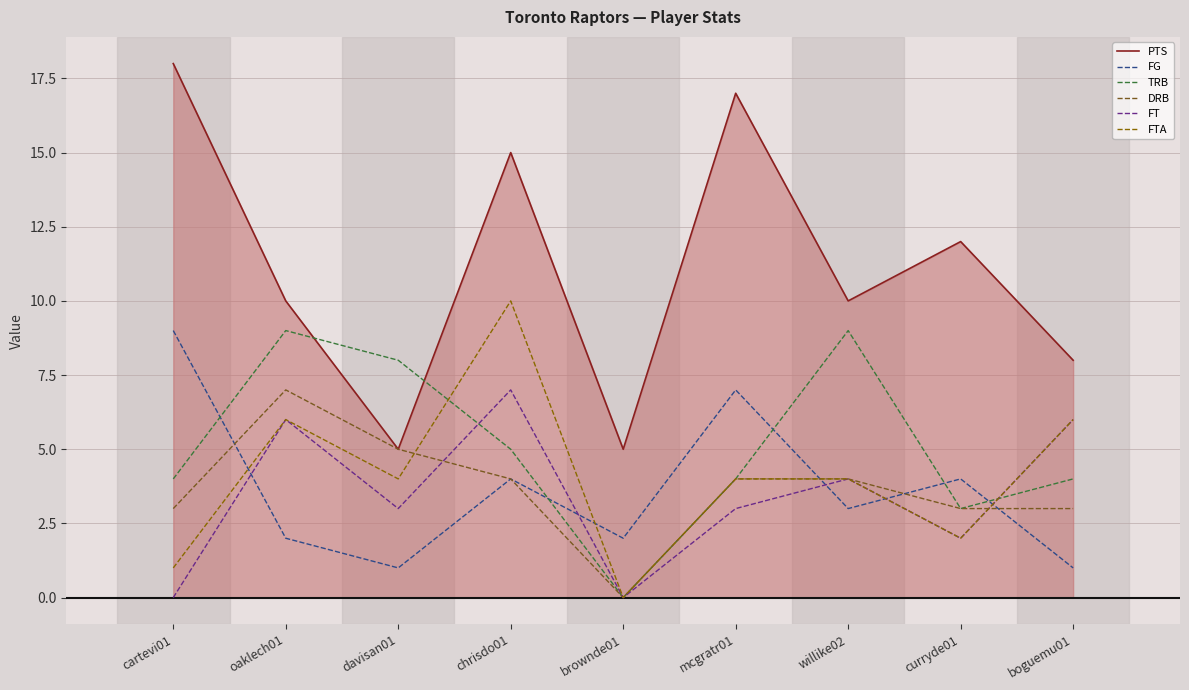

Is the value of FG at oaklech01 greater than the value of FTA at curryde01?

No